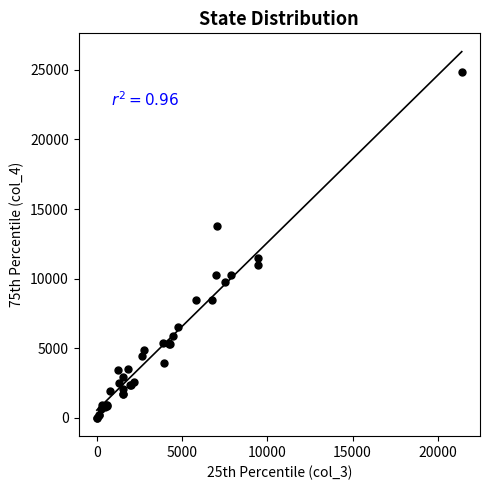

What Y value in the scatter plot is closest to 12432?

11488.0